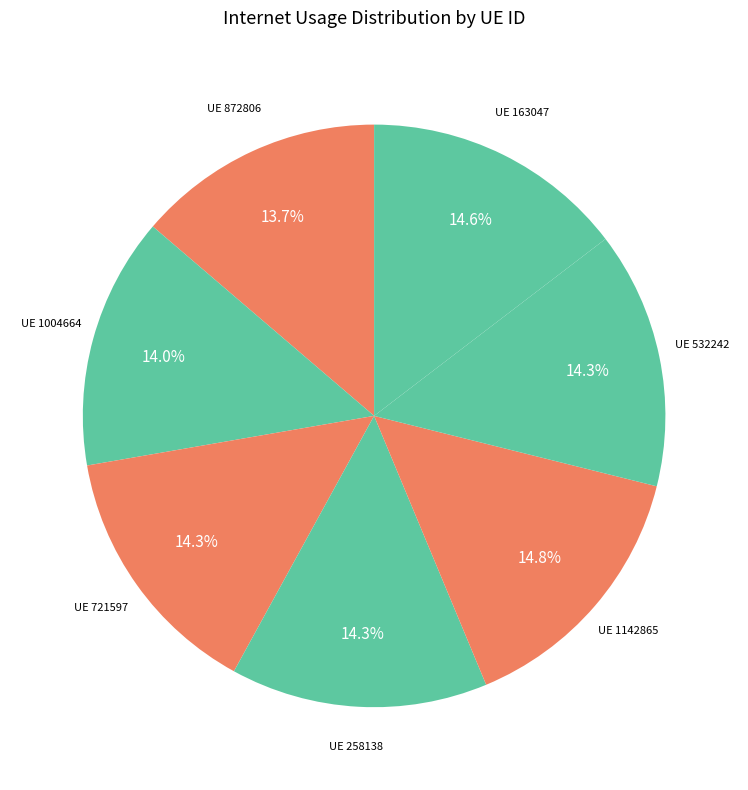

Which category has the smallest portion of the pie?

872806